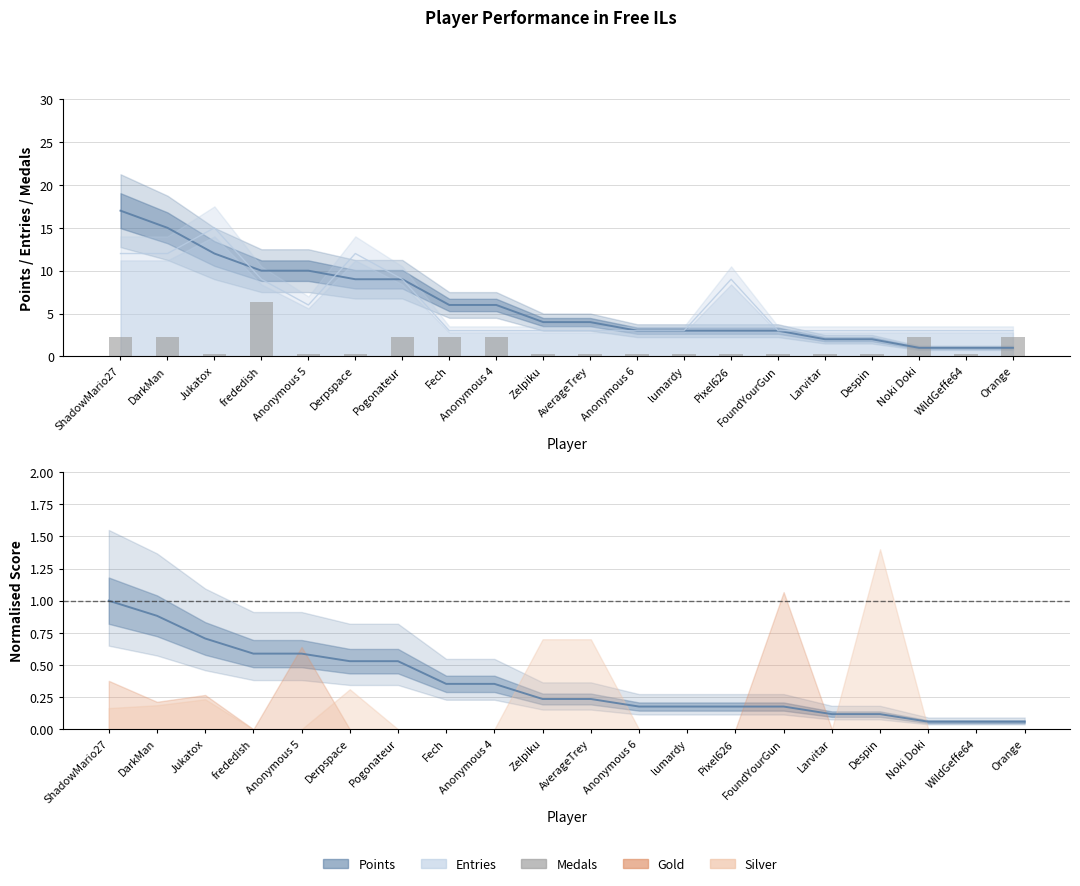

What is the value of the 15th bar from the left?

0.3